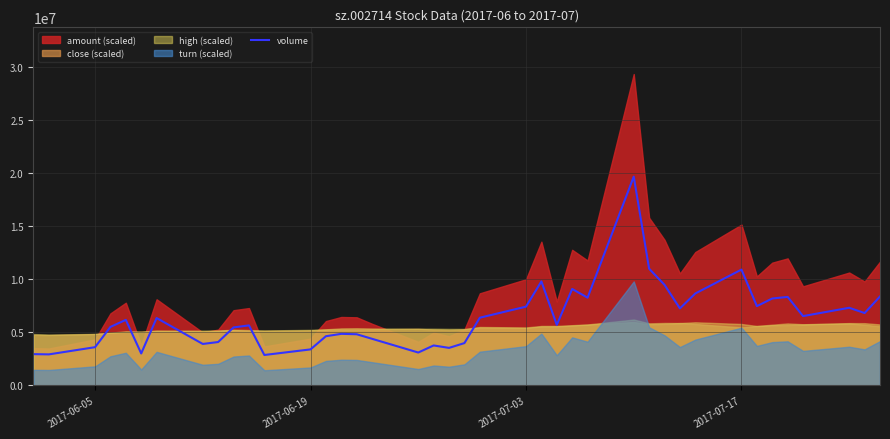

Reading left to right, transcribe all the data shown in this chart.

2945399	2921456	3598649	5507832	6168678	3008833	6341844	3903398	4083737	5458639	5649675	2864598	3391321	4629966	4854300	4816310	4386438	3095580	3761185	3532370	3985172	6372943	7413848	9788320	5696011	9075996	8257122	19647162	10982612	9464265	7246317	8652802	10901425	7459894	8180202	8329113	6524060	7306334	6811491	8369793